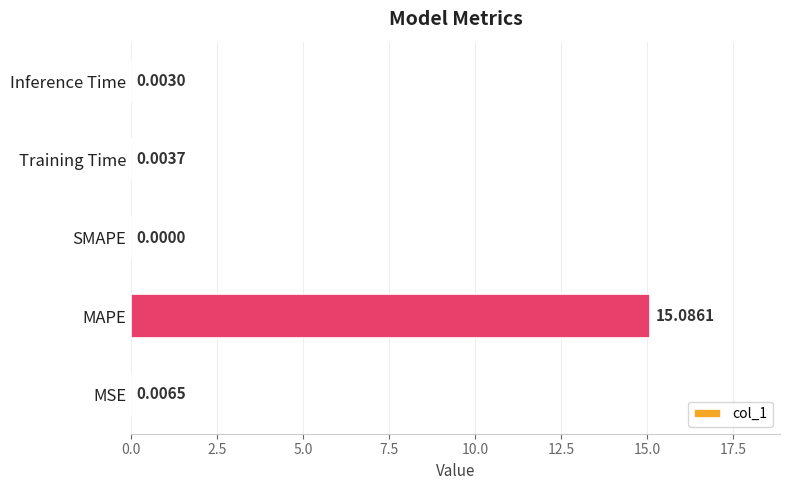

Which label corresponds to the largest value in the chart?

MAPE